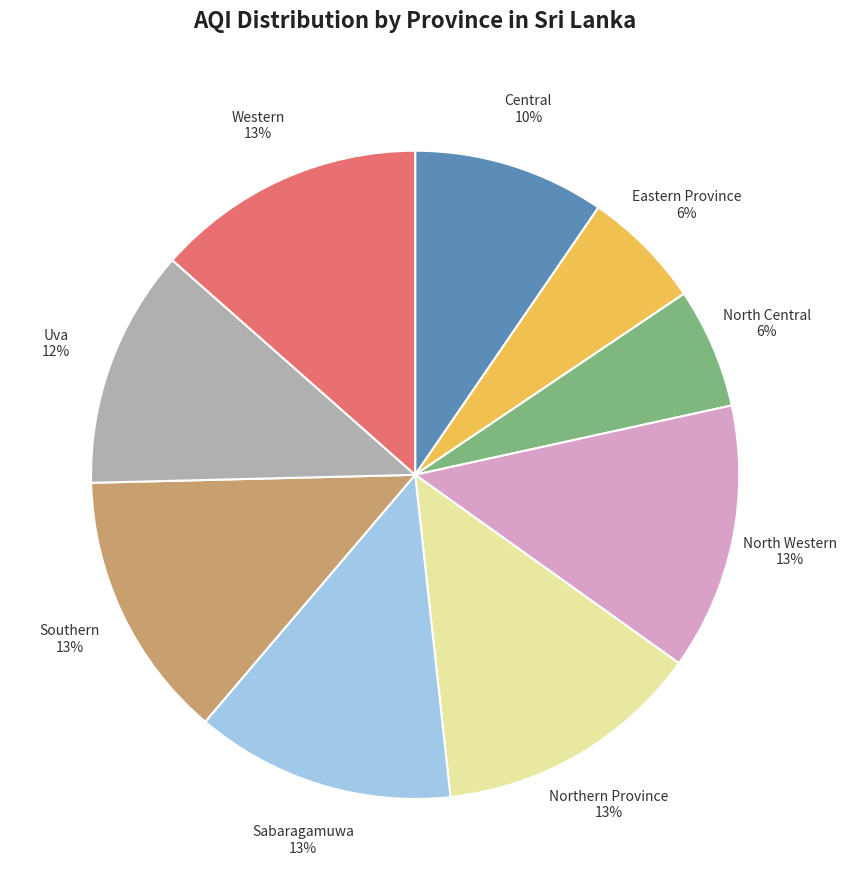

To the nearest percent, what is the difference between the largest and smallest slice percentages?

7%